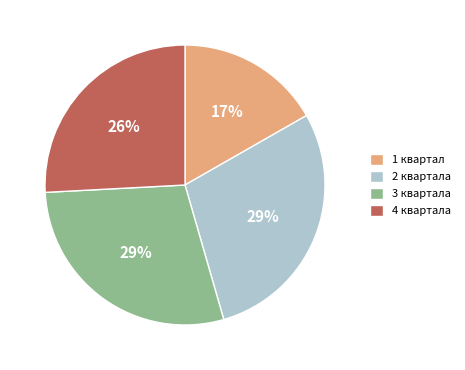

Is 3 квартала the majority of the pie?

No